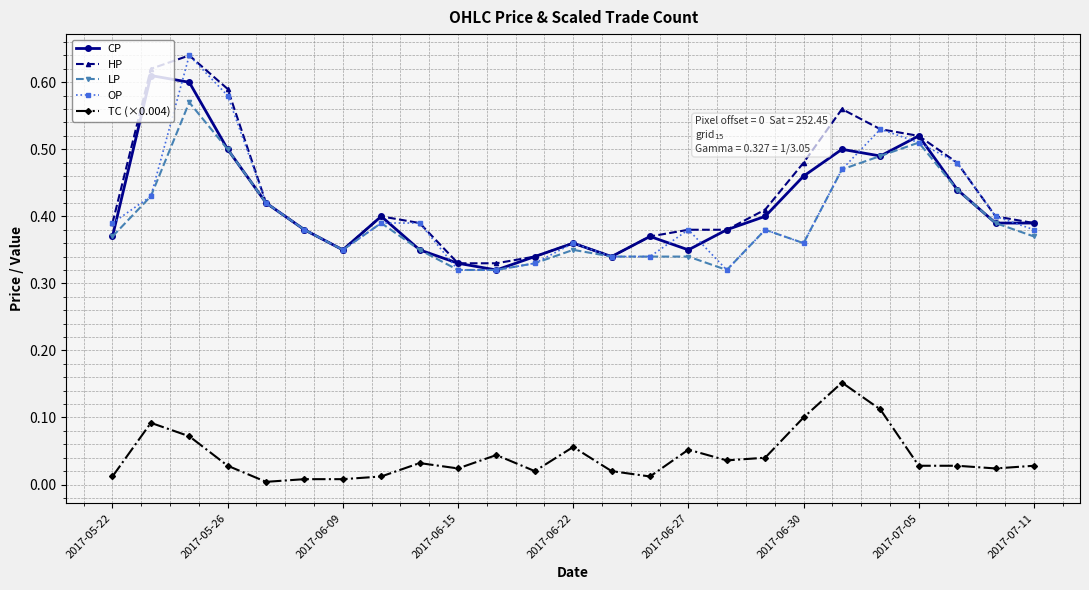

True or false: LP has more than 0 points higher than both neighbors.

True